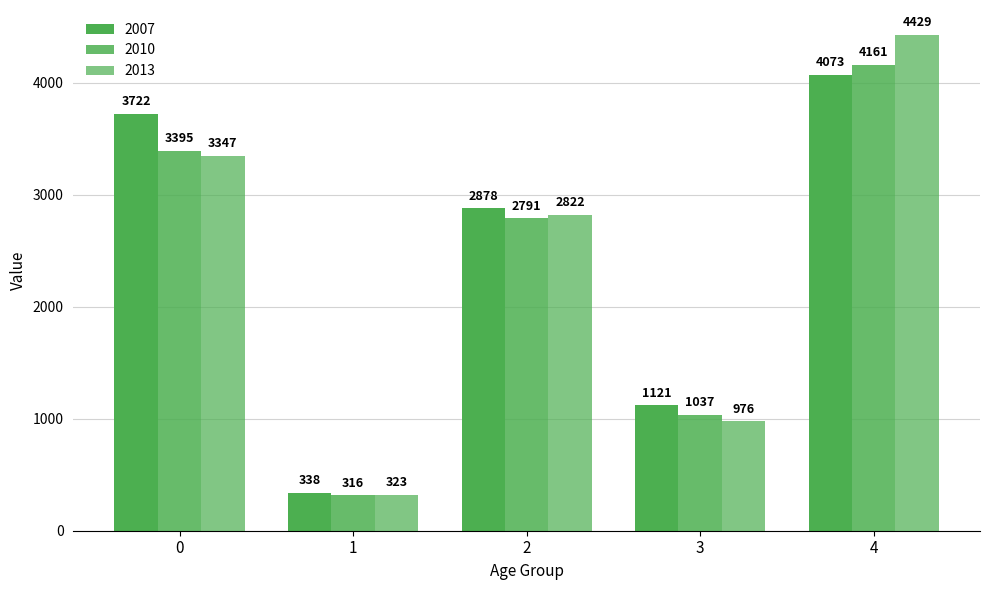

Reading left to right, what are all the values shown in this chart?

2007: 3722	338	2878	1121	4073
2010: 3395	316	2791	1037	4161
2013: 3347	323	2822	976	4429